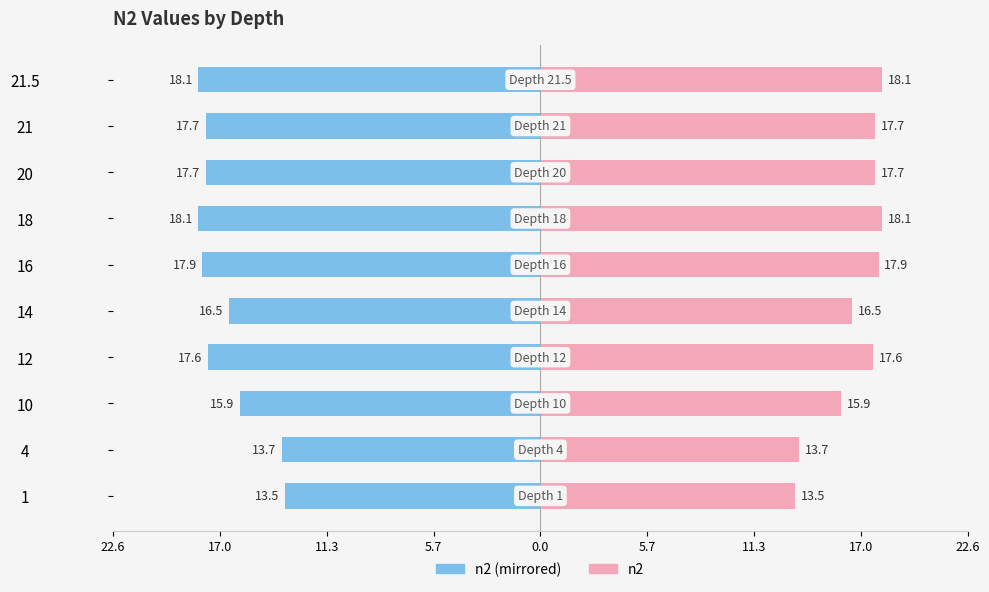

True or false: n2 has a value of 27.2 at 14.

False